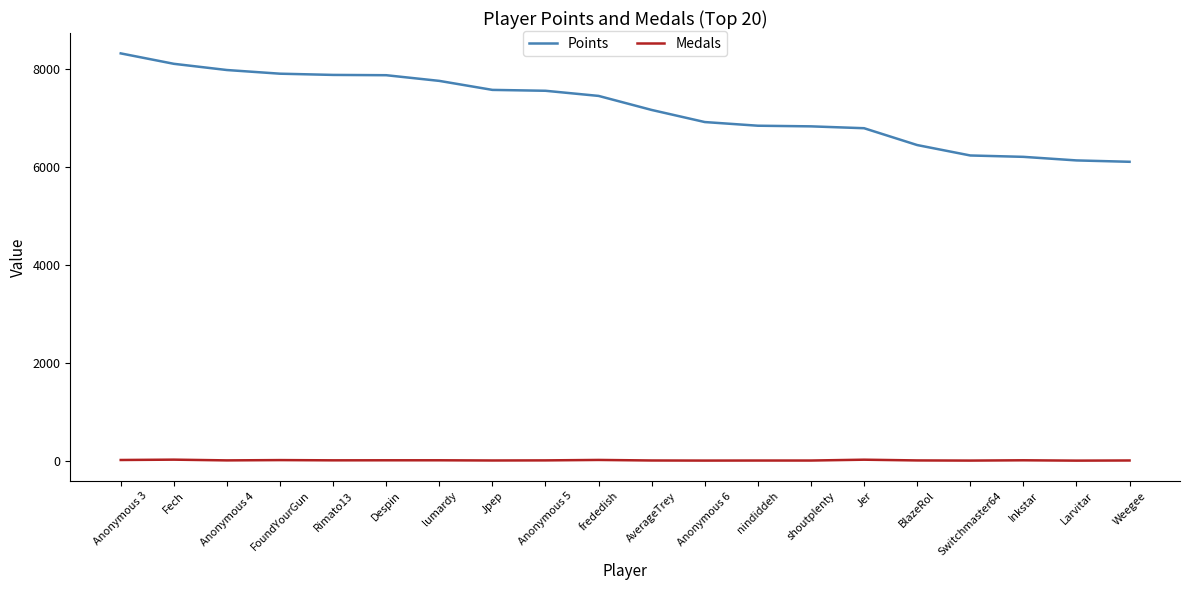

Which series has the widest spread of values?

Points